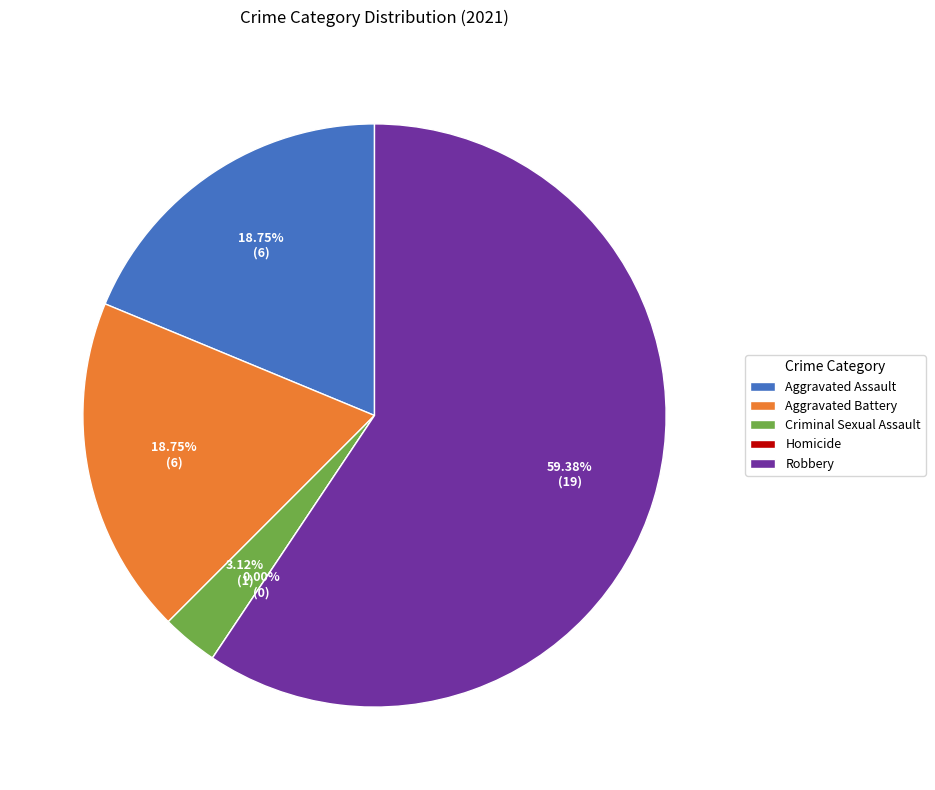

What is the majority slice?

Robbery